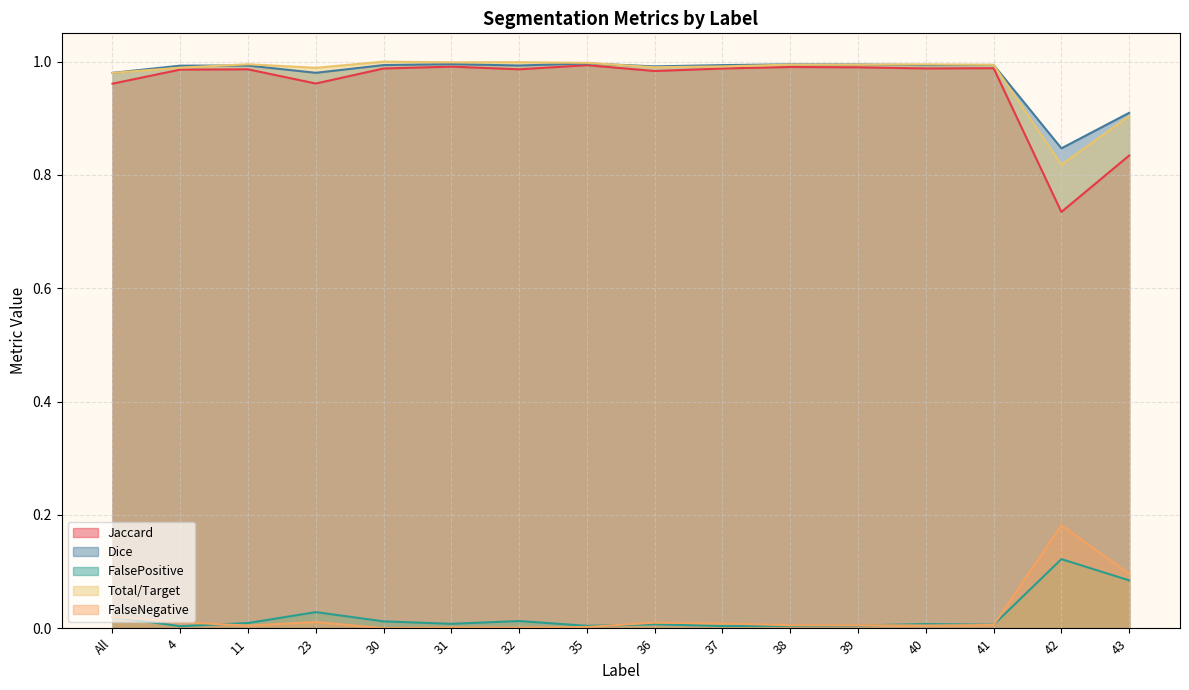

At how many categories does at least one series exceed 0?

16